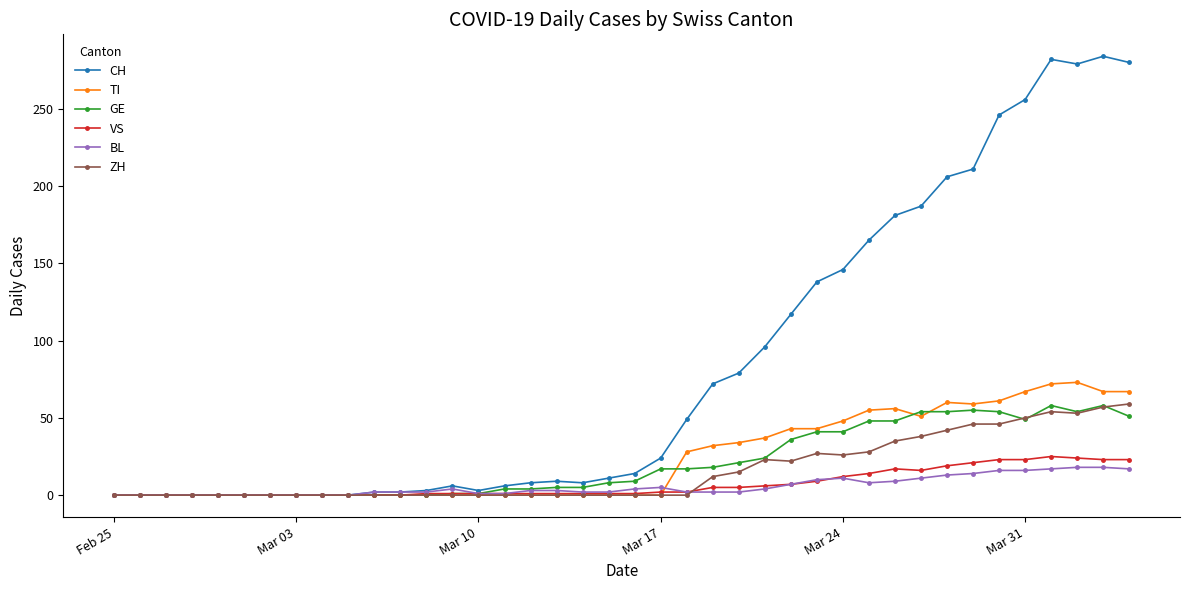

What is the difference between the maximum and minimum values in the BL series?

18